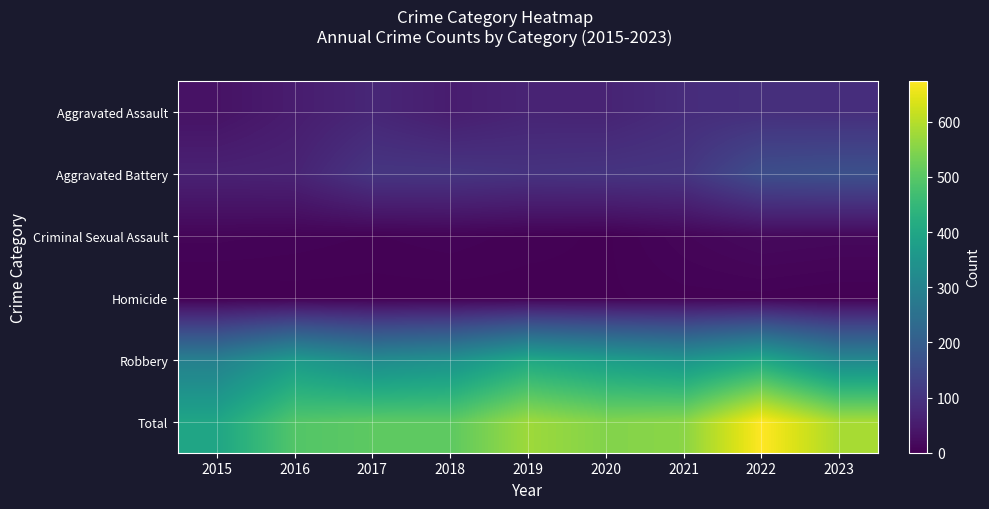

At which category is the sum across all series the highest?

2022